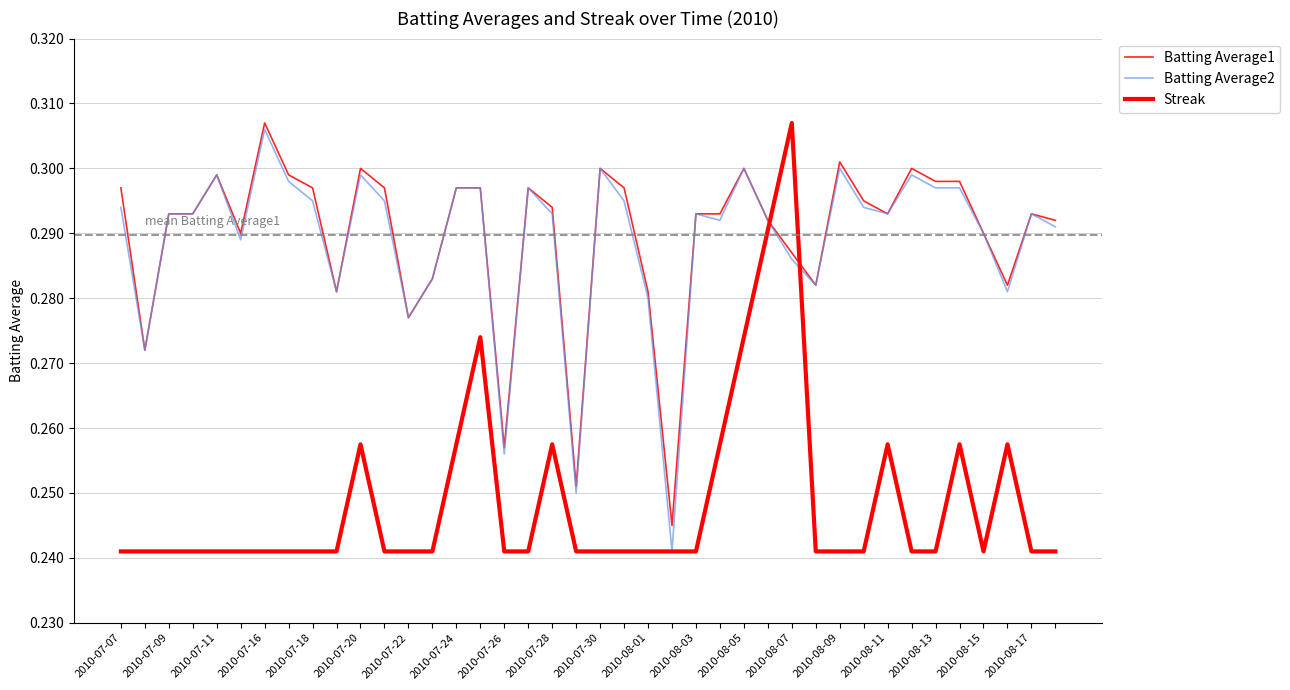

Which label corresponds to the largest value in the chart?

2010-07-22